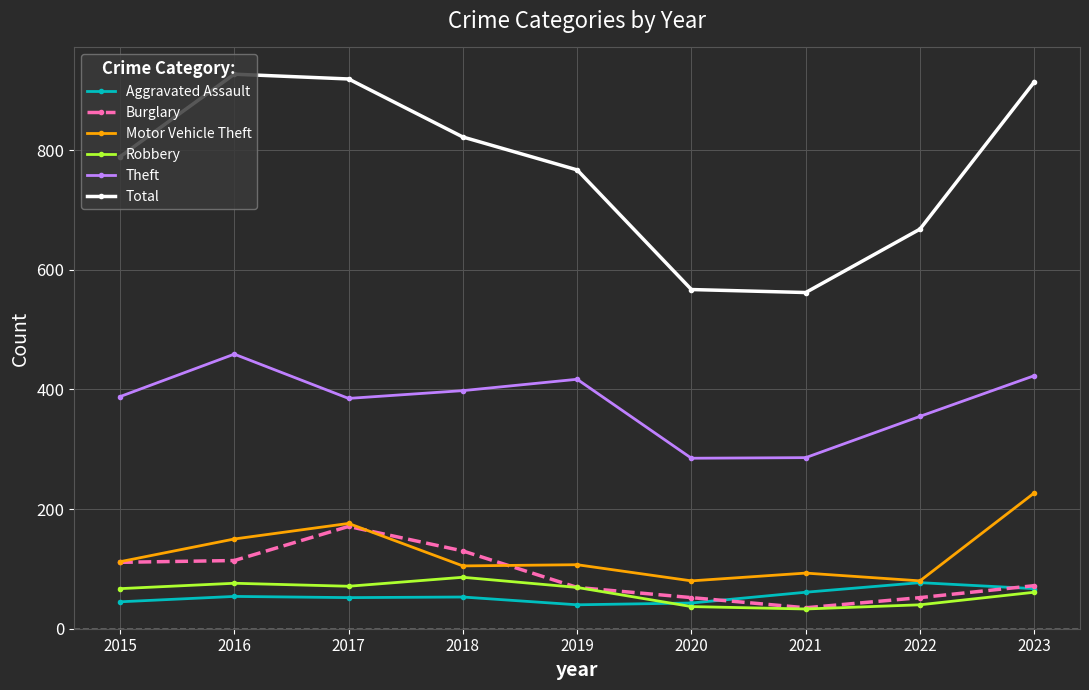

In Total, how many points are higher than both neighbors (excluding endpoints)?

1